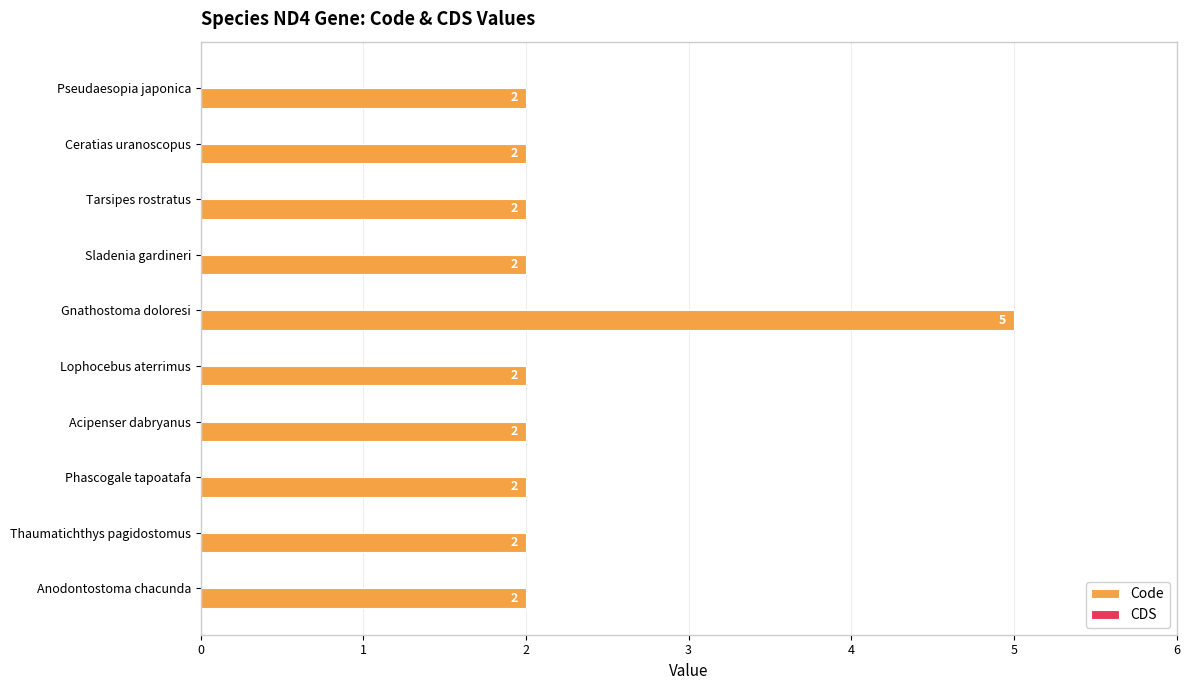

What is the label of the 10th bar from the bottom?

Pseudaesopia japonica